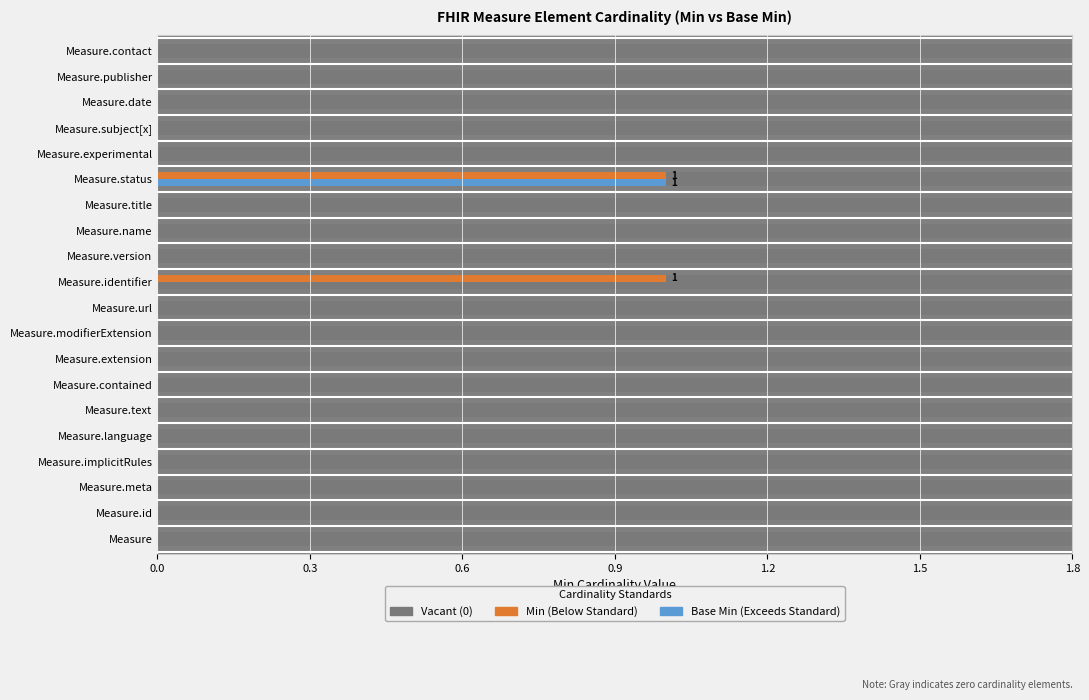

What is the approximate value of Base Min at Measure.status?

1